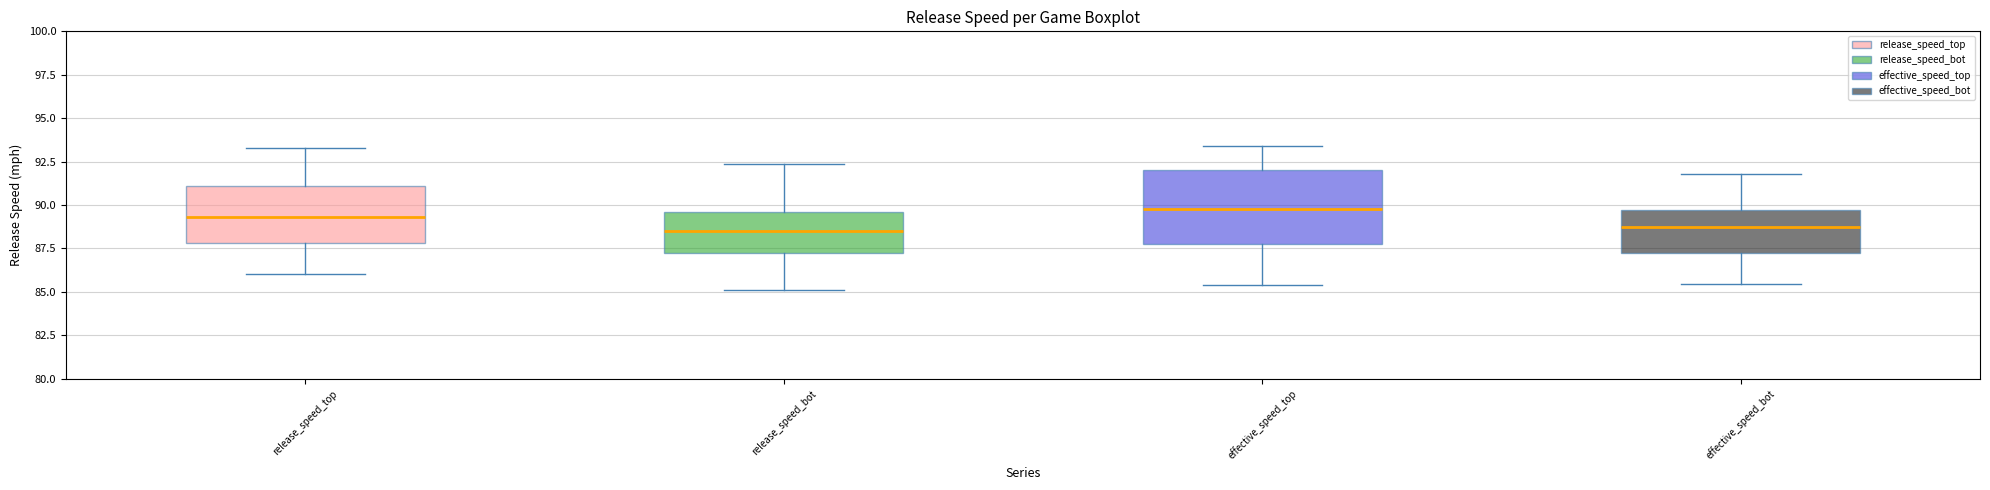

Reading left to right, read every box against the y-axis: the position of its median line, the range the box covers, and the ends of its whiskers. The values are not printed on the chart, so give them approximately, as read against the axis.

release_speed_top: median 89.5, box 88.0 to 91.0, whiskers 86.0 to 93.5
release_speed_bot: median 88.5, box 87.0 to 89.5, whiskers 85.0 to 92.5
effective_speed_top: median 90.0, box 87.5 to 92.0, whiskers 85.5 to 93.5
effective_speed_bot: median 89.0, box 87.5 to 89.5, whiskers 85.5 to 92.0